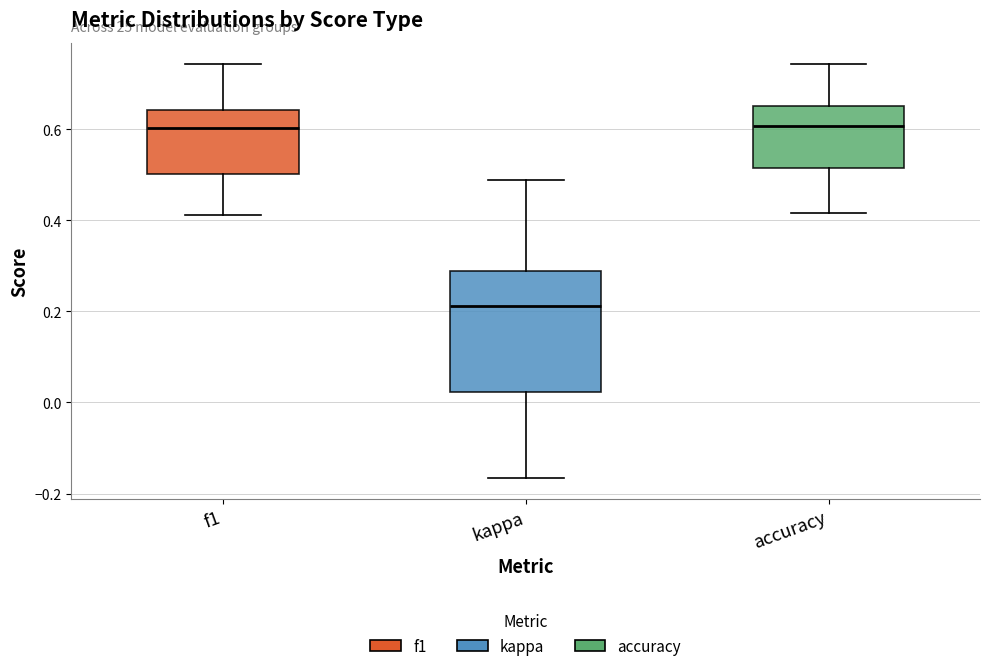

Which box is the tallest, from its lower edge to its upper edge?

kappa